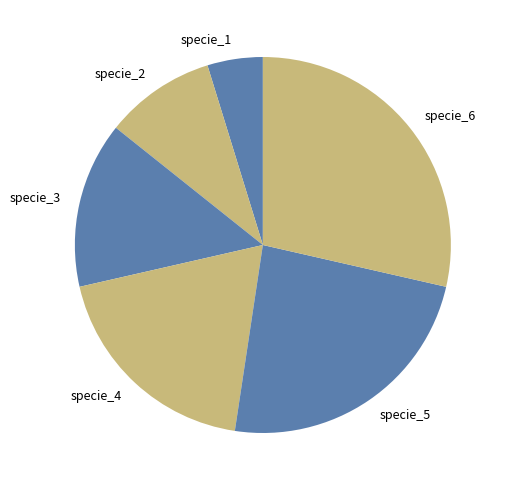

Is it true that specie_3 is 9% of the pie?

False